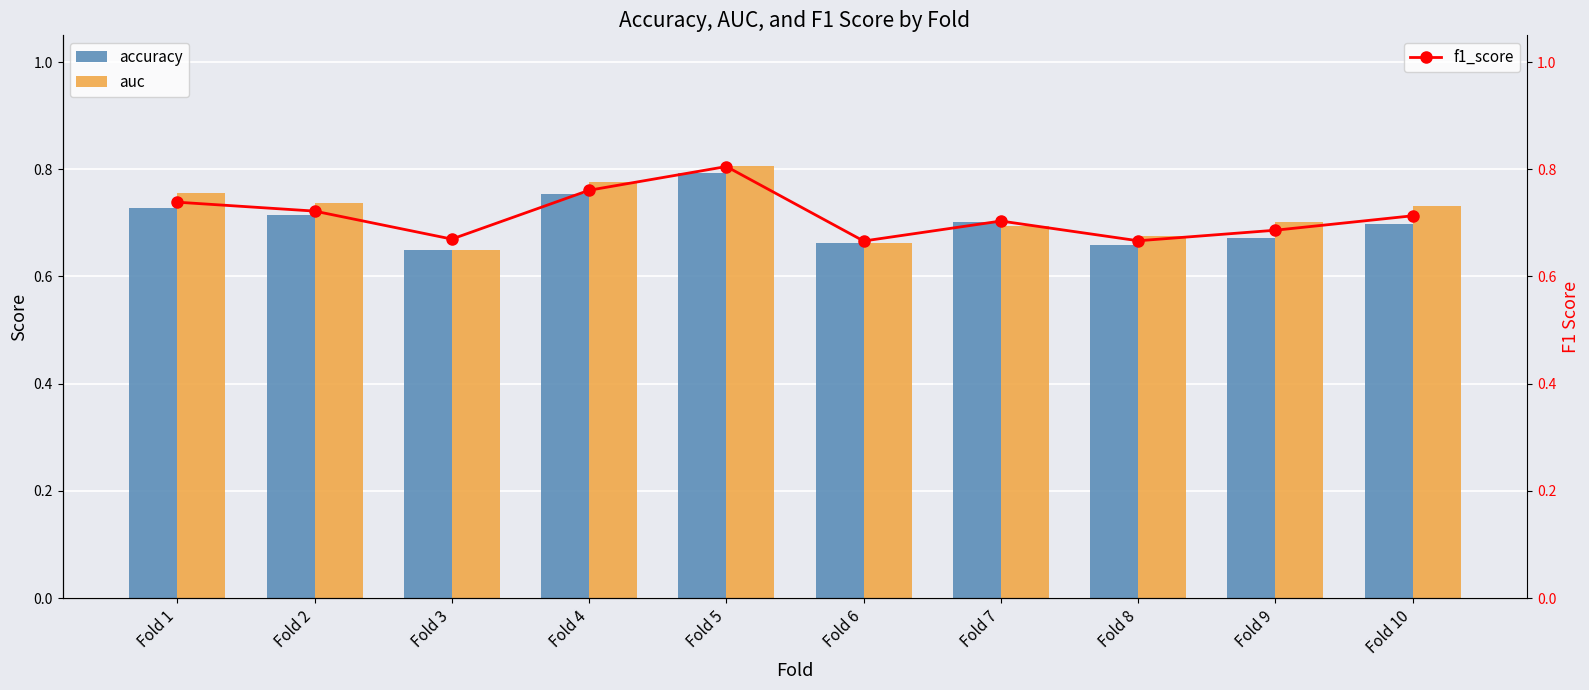

What is the smallest value displayed?

0.6